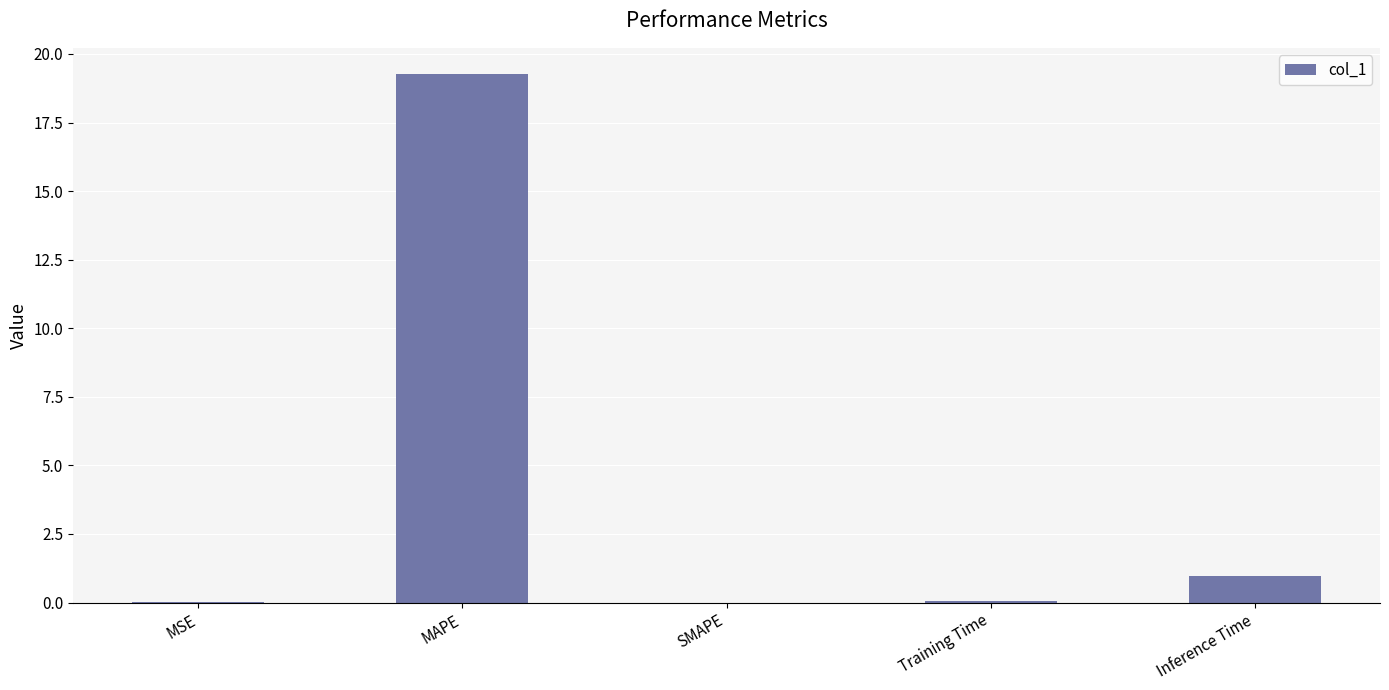

Are the bars horizontal?

No